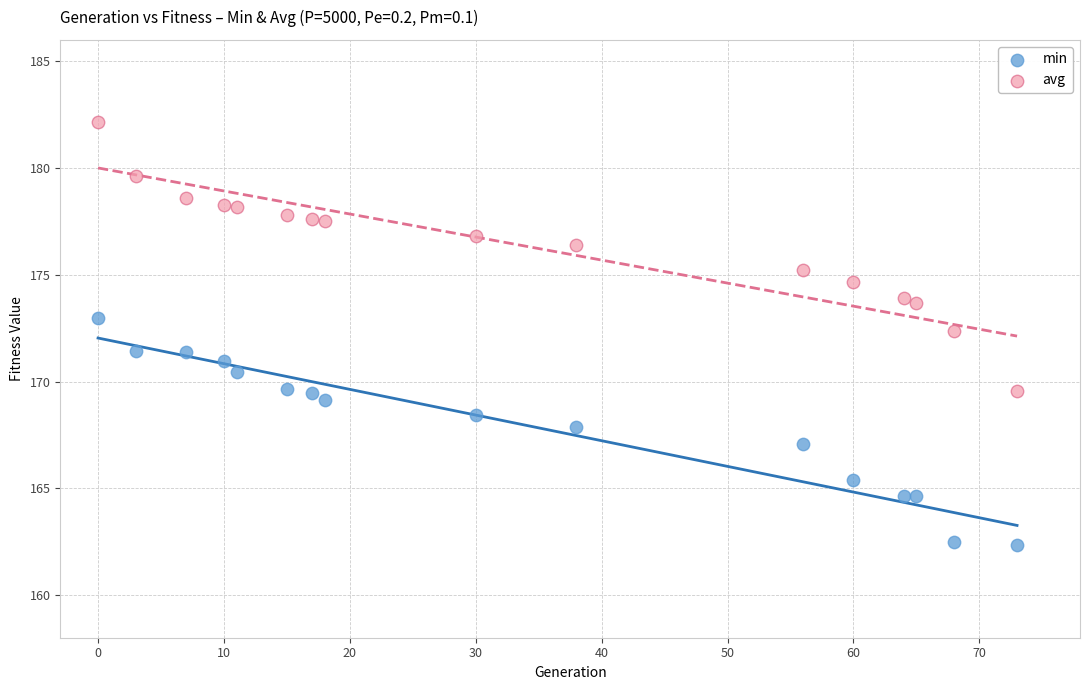

Across all data points, what is the range of X values (max minus min)?

73.0